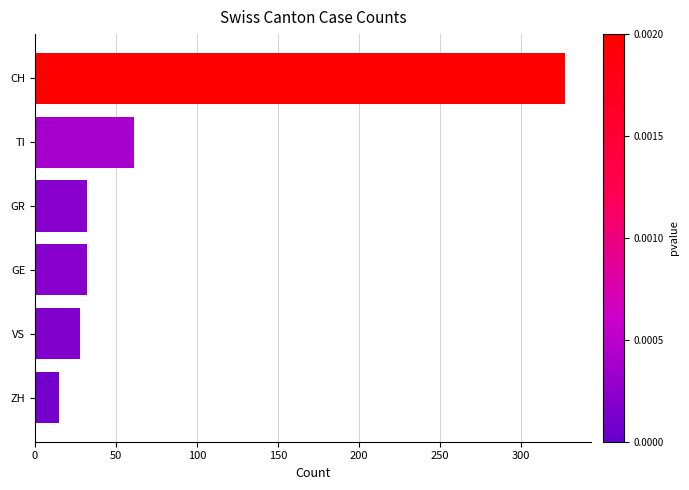

What is the sum of all values?

495